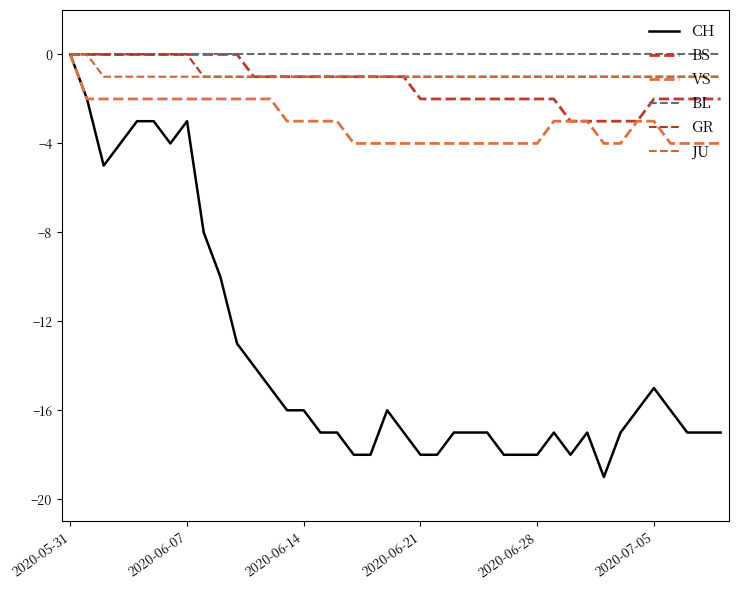

What is the value of the CH point at the 2nd from the left?

-2